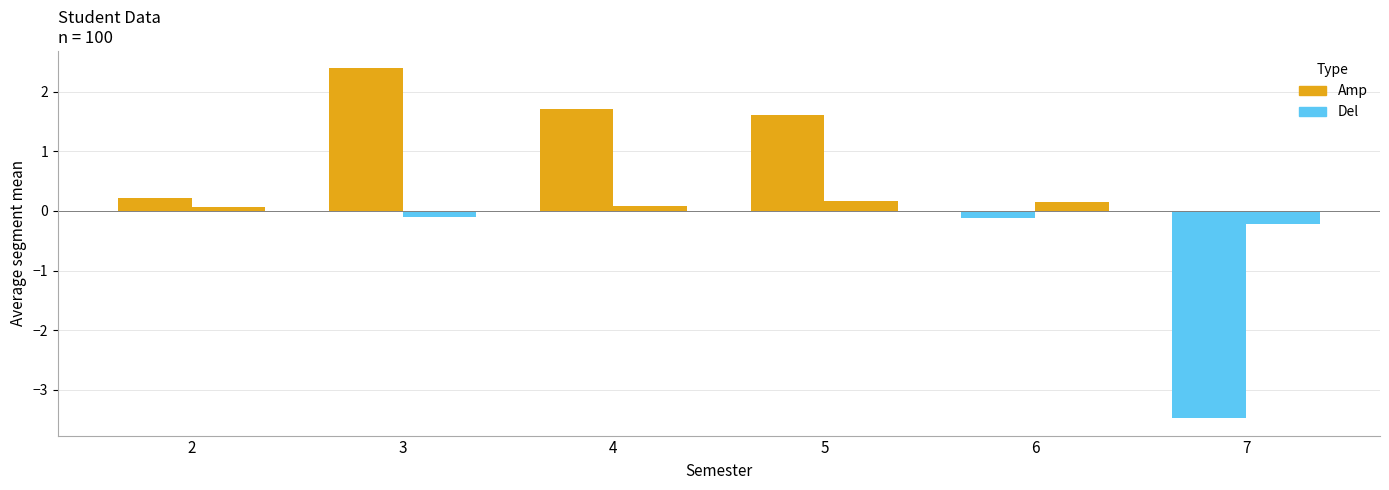

How many data points does each series have?

6